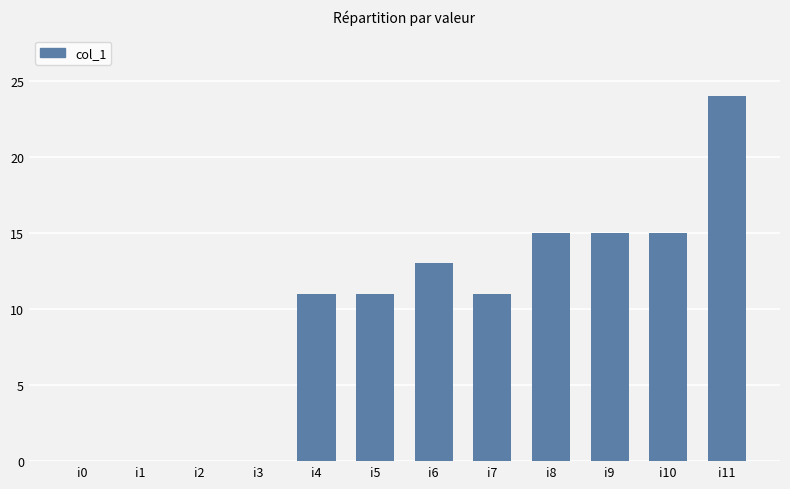

The chart shows a value of 7 at i6. True or false?

False